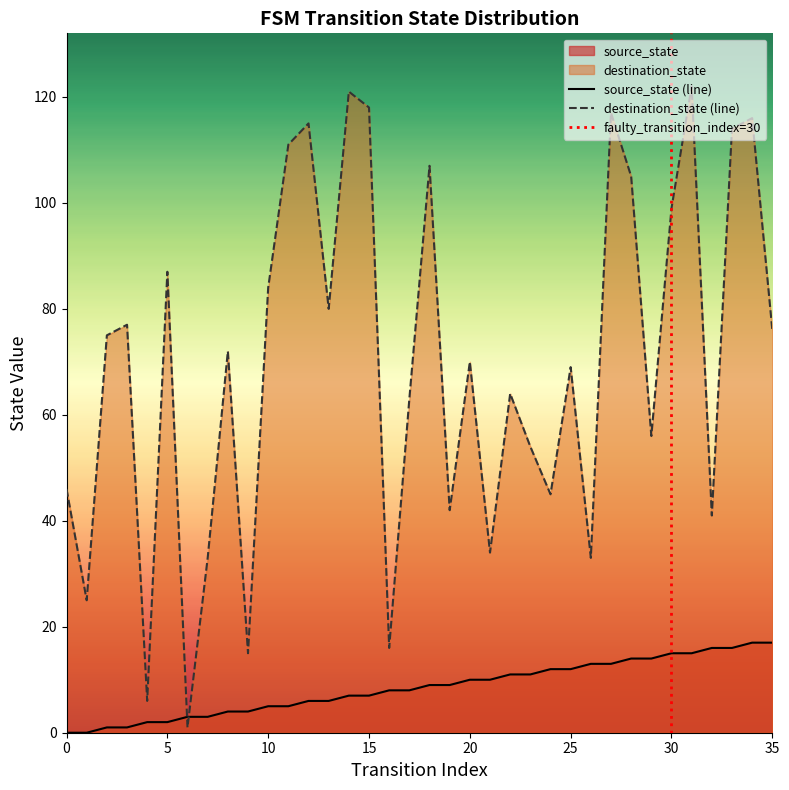

Which series has the widest spread of values?

destination_state